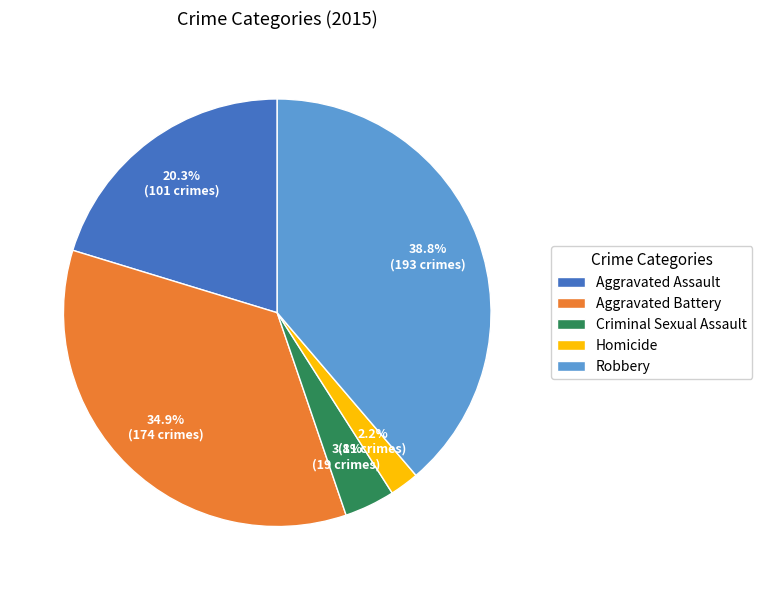

Is Robbery the majority of the pie?

No